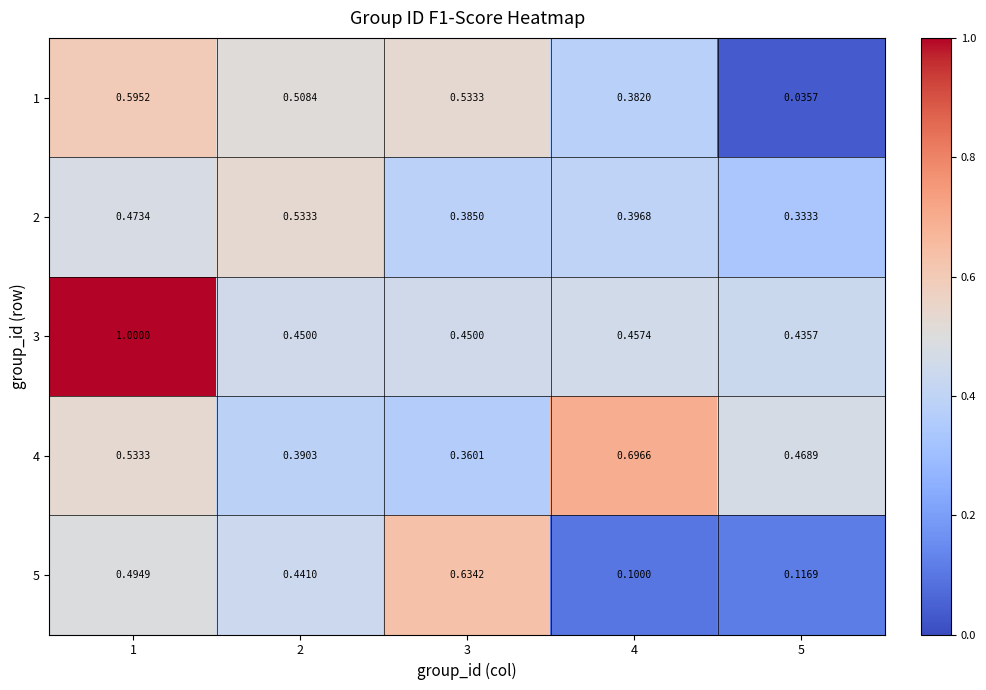

Rank the series by their maximum value, from lowest to highest.

2, 1, 5, 4, 3